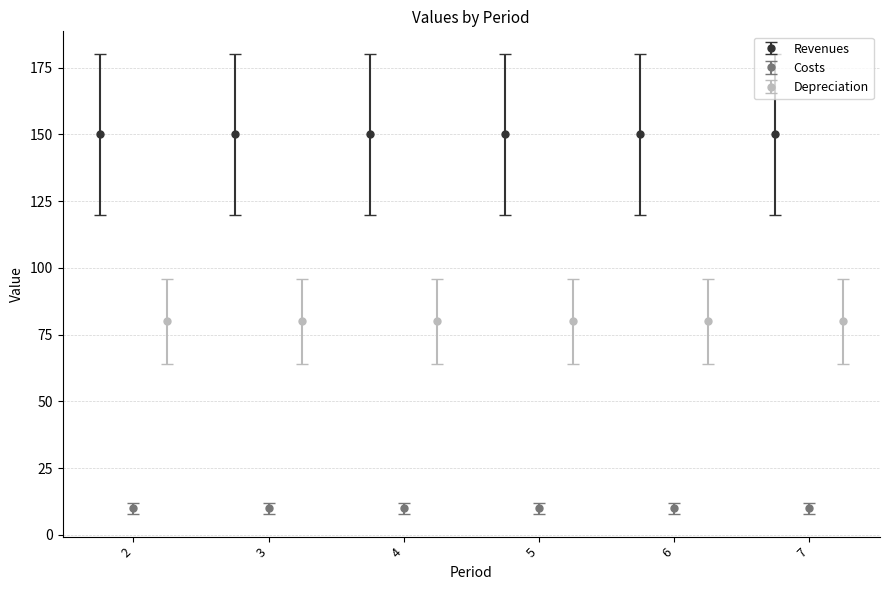

What value does the Costs series have at 3?

10